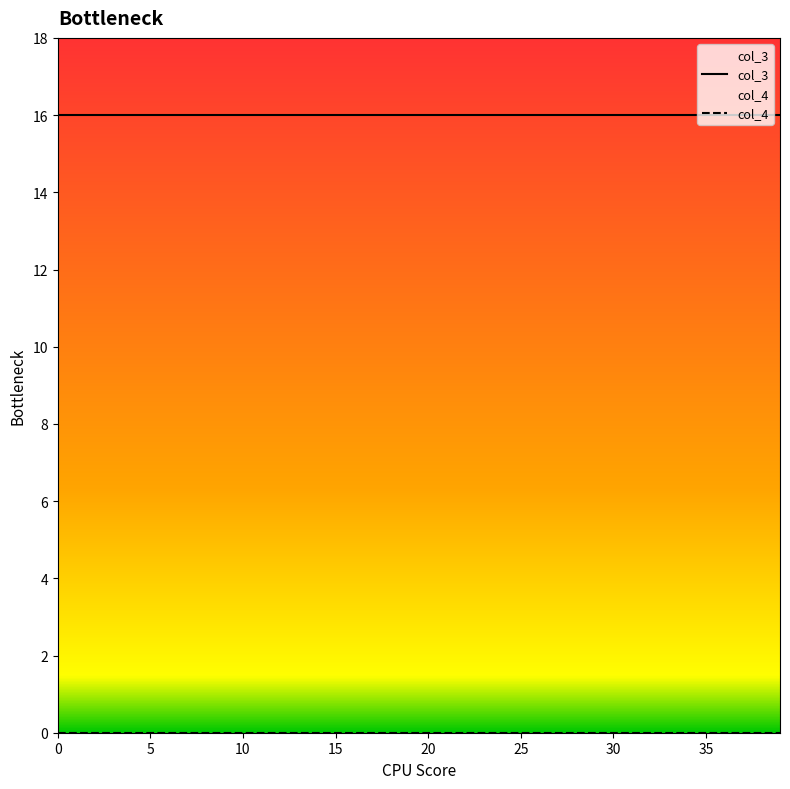

At 34, list the series in order from smallest to largest.

col_4, col_3